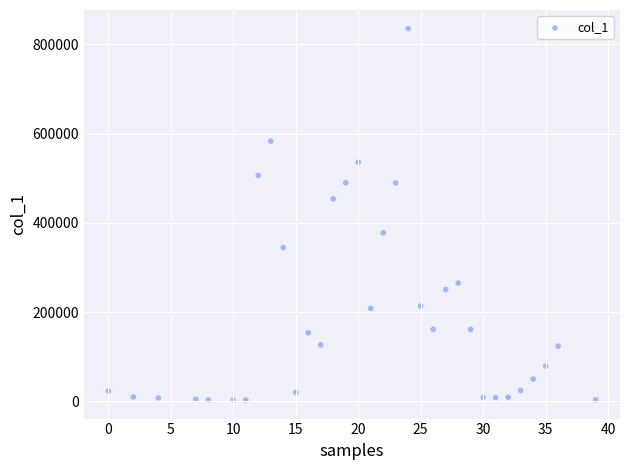

What is the range of X values (max minus min)?

39